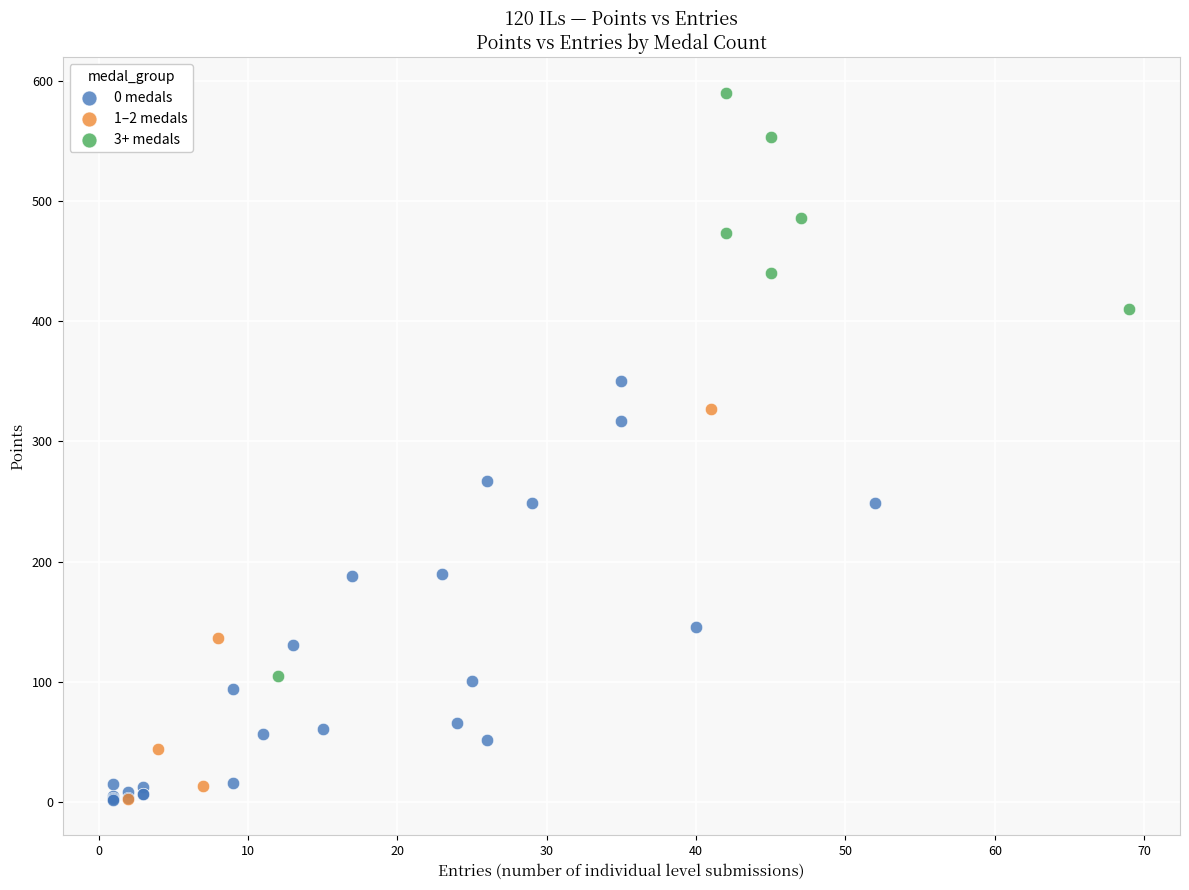

Which series reaches the maximum Y coordinate?

3+ medals